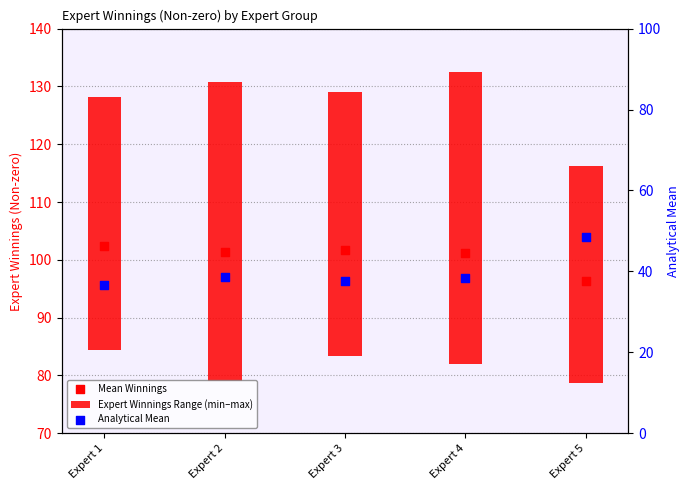

What are all the series names shown in the legend?

Expert Winnings Range (min–max), Mean Winnings, Analytical Mean